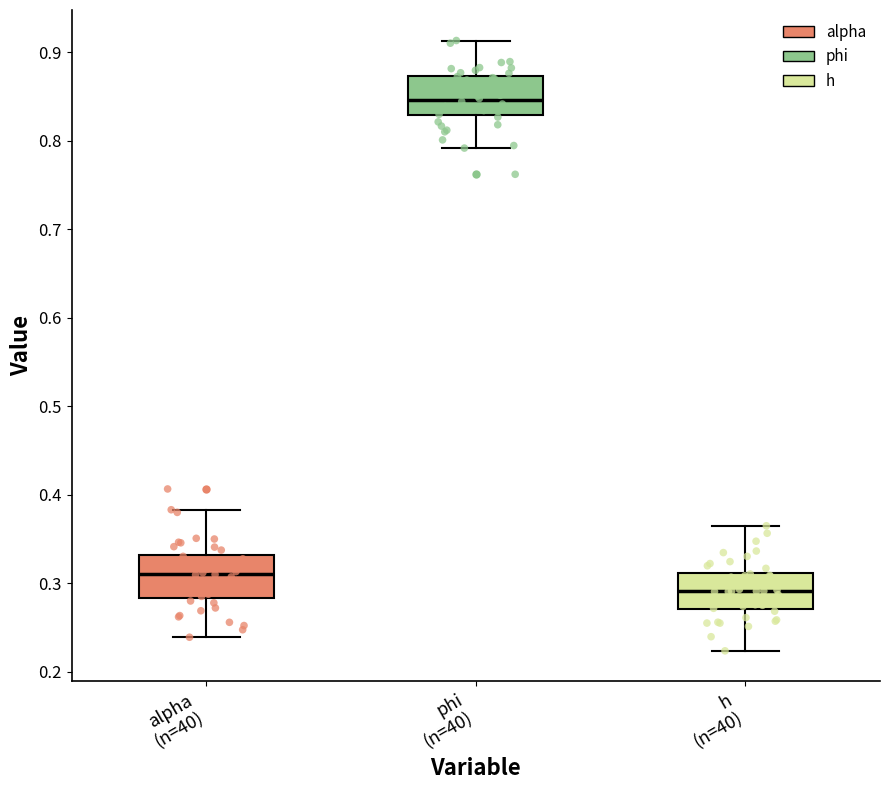

Which box has the highest median line?

phi (n=40)